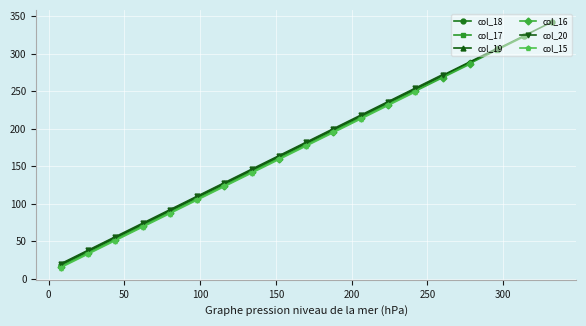

How many data points does each series have?

19